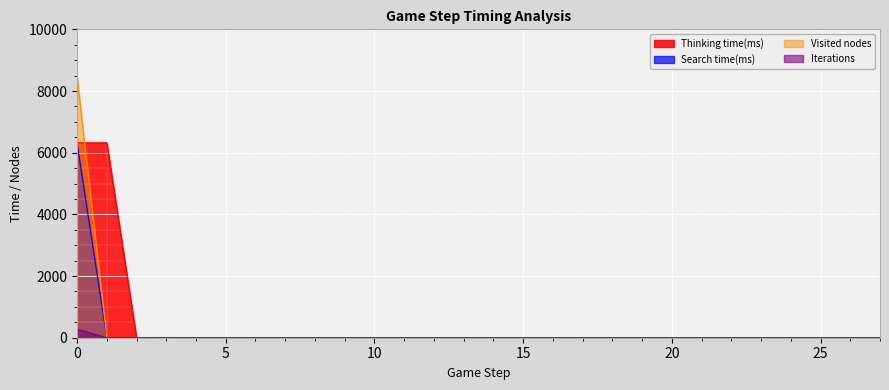

Which series has the largest range (max minus min)?

Visited nodes